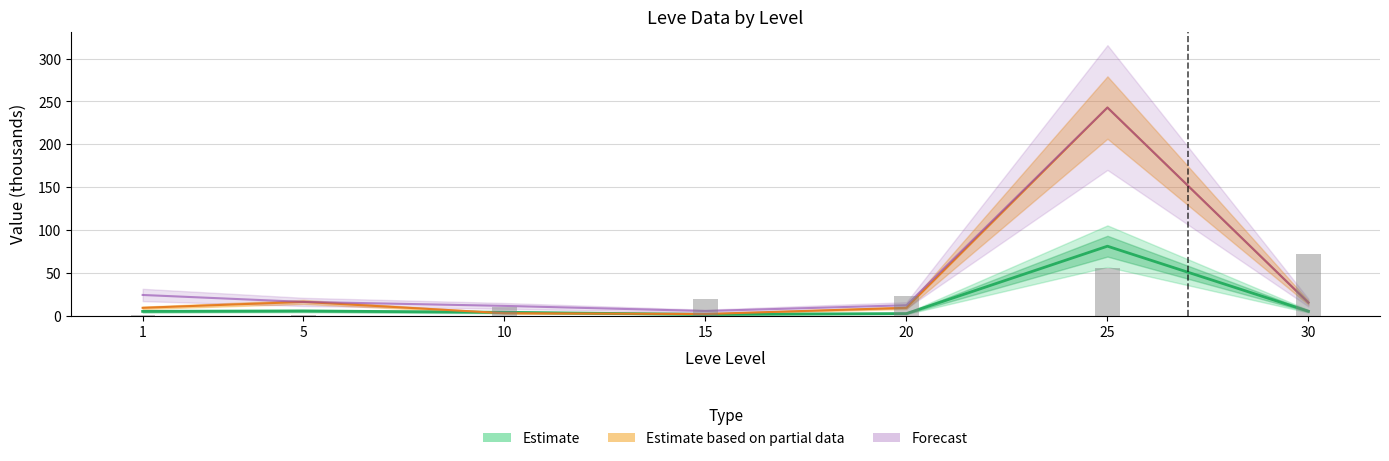

Does the chart contain stacked bars?

No